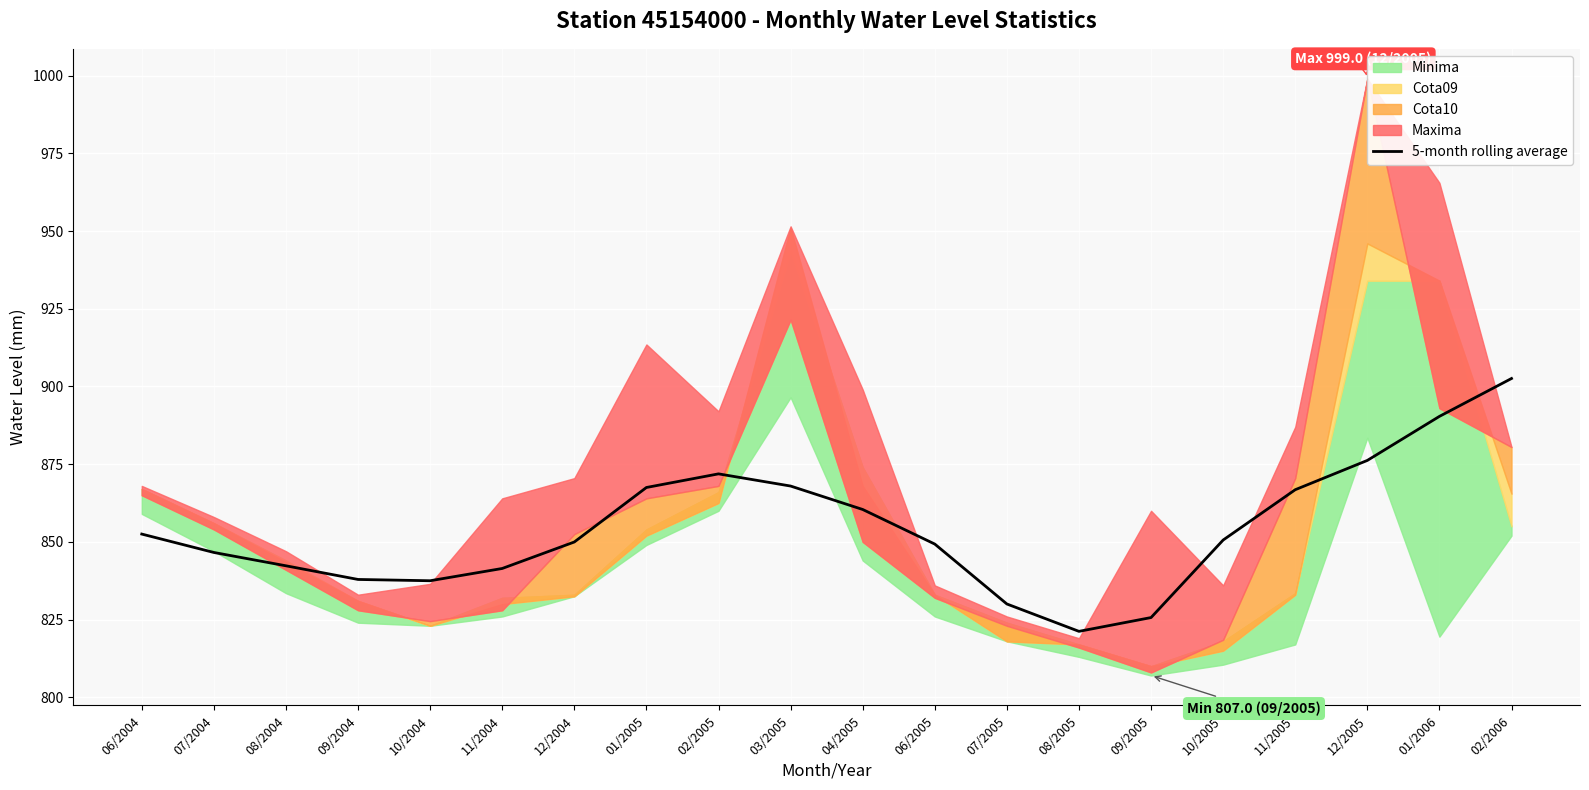

List the labels in order of value, smallest first.

08/2005, 09/2005, 07/2005, 10/2004, 09/2004, 11/2004, 08/2004, 07/2004, 06/2005, 12/2004, 10/2005, 06/2004, 04/2005, 11/2005, 01/2005, 03/2005, 02/2005, 12/2005, 01/2006, 02/2006